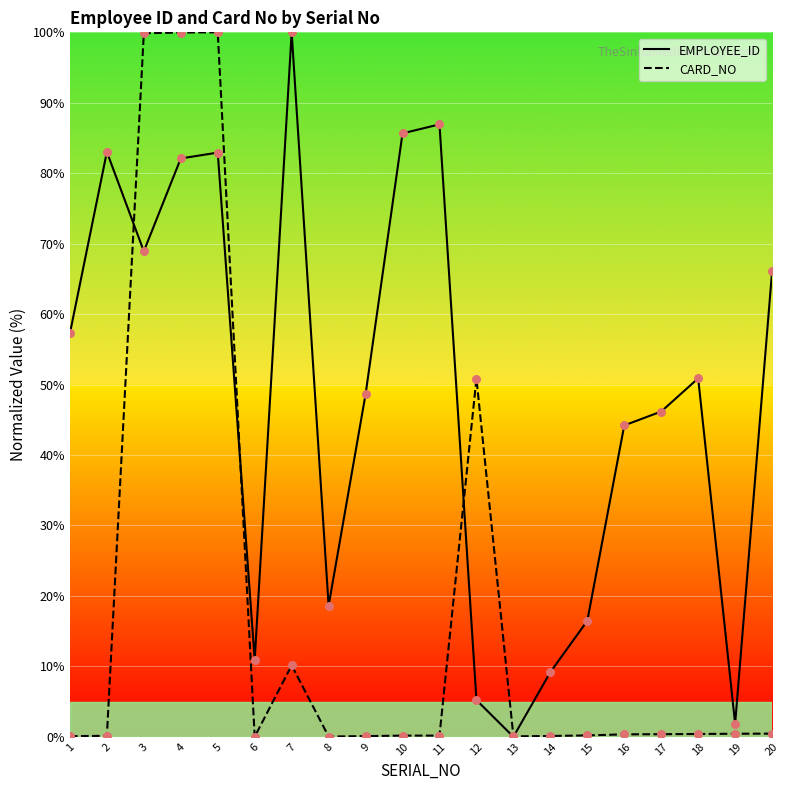

Which series contains the lowest Y value?

EMPLOYEE_ID